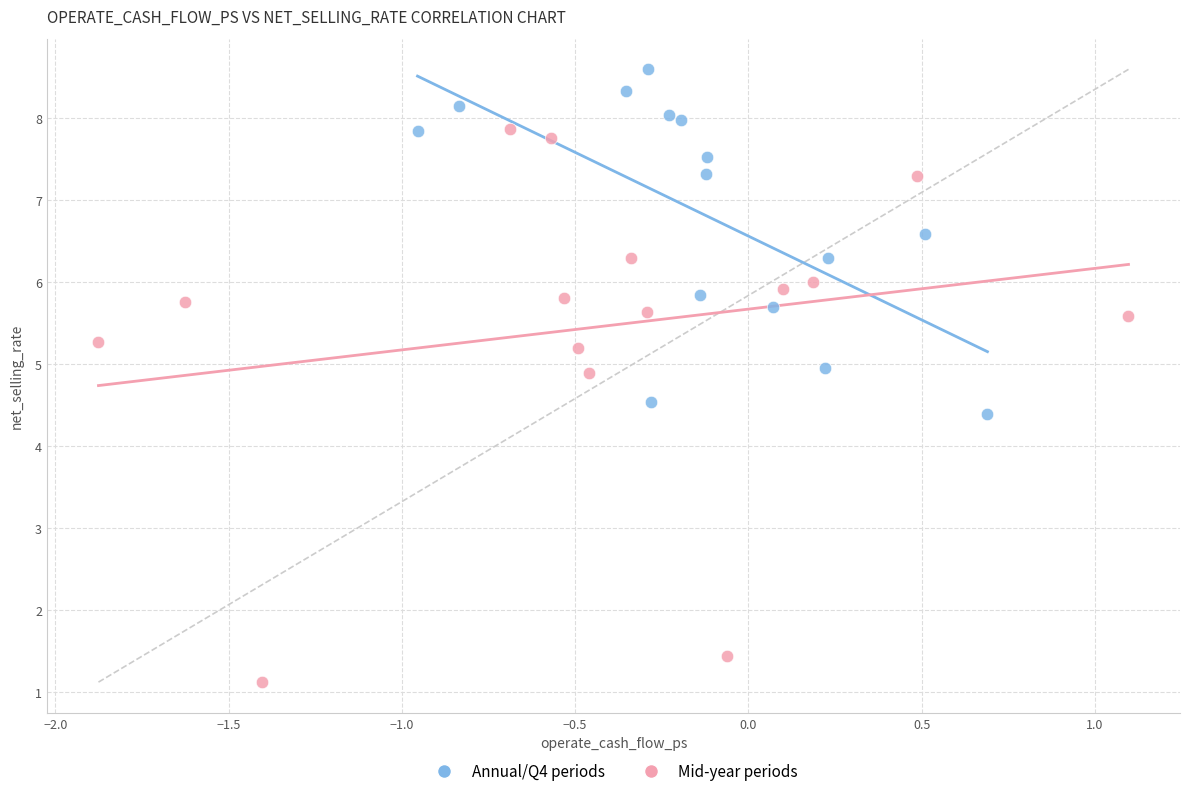

Which series has the widest spread of Y values?

Mid-year periods